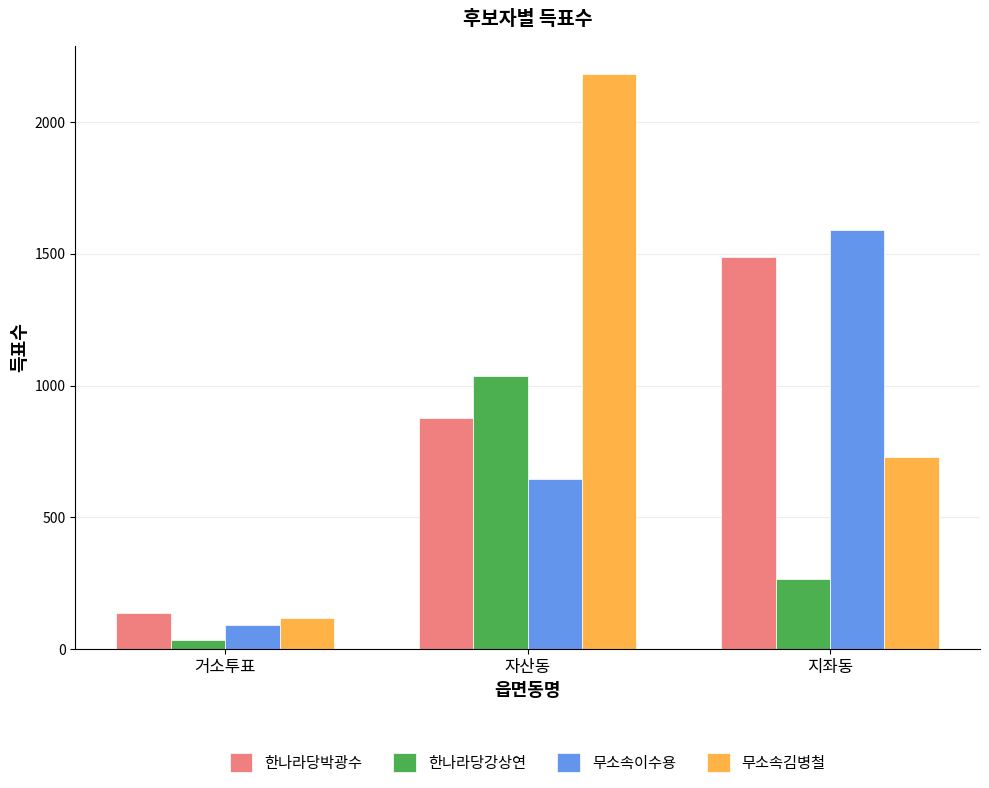

At which label does 한나라당강상연 first exceed 267?

자산동